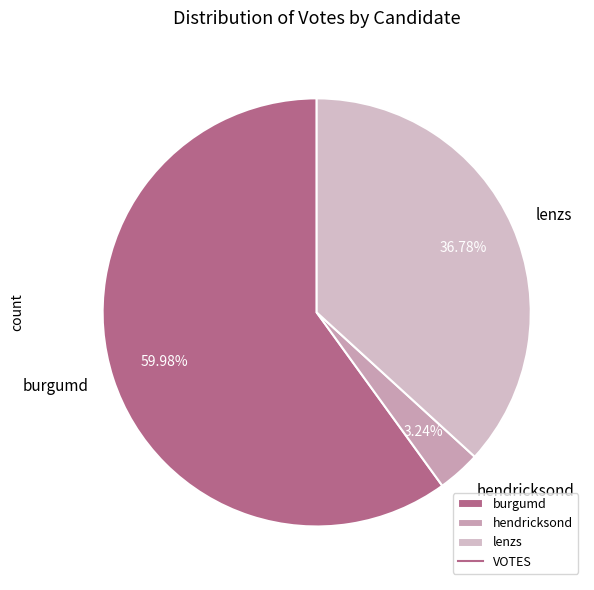

Rank the categories by value from highest to lowest.

burgumd, lenzs, hendricksond